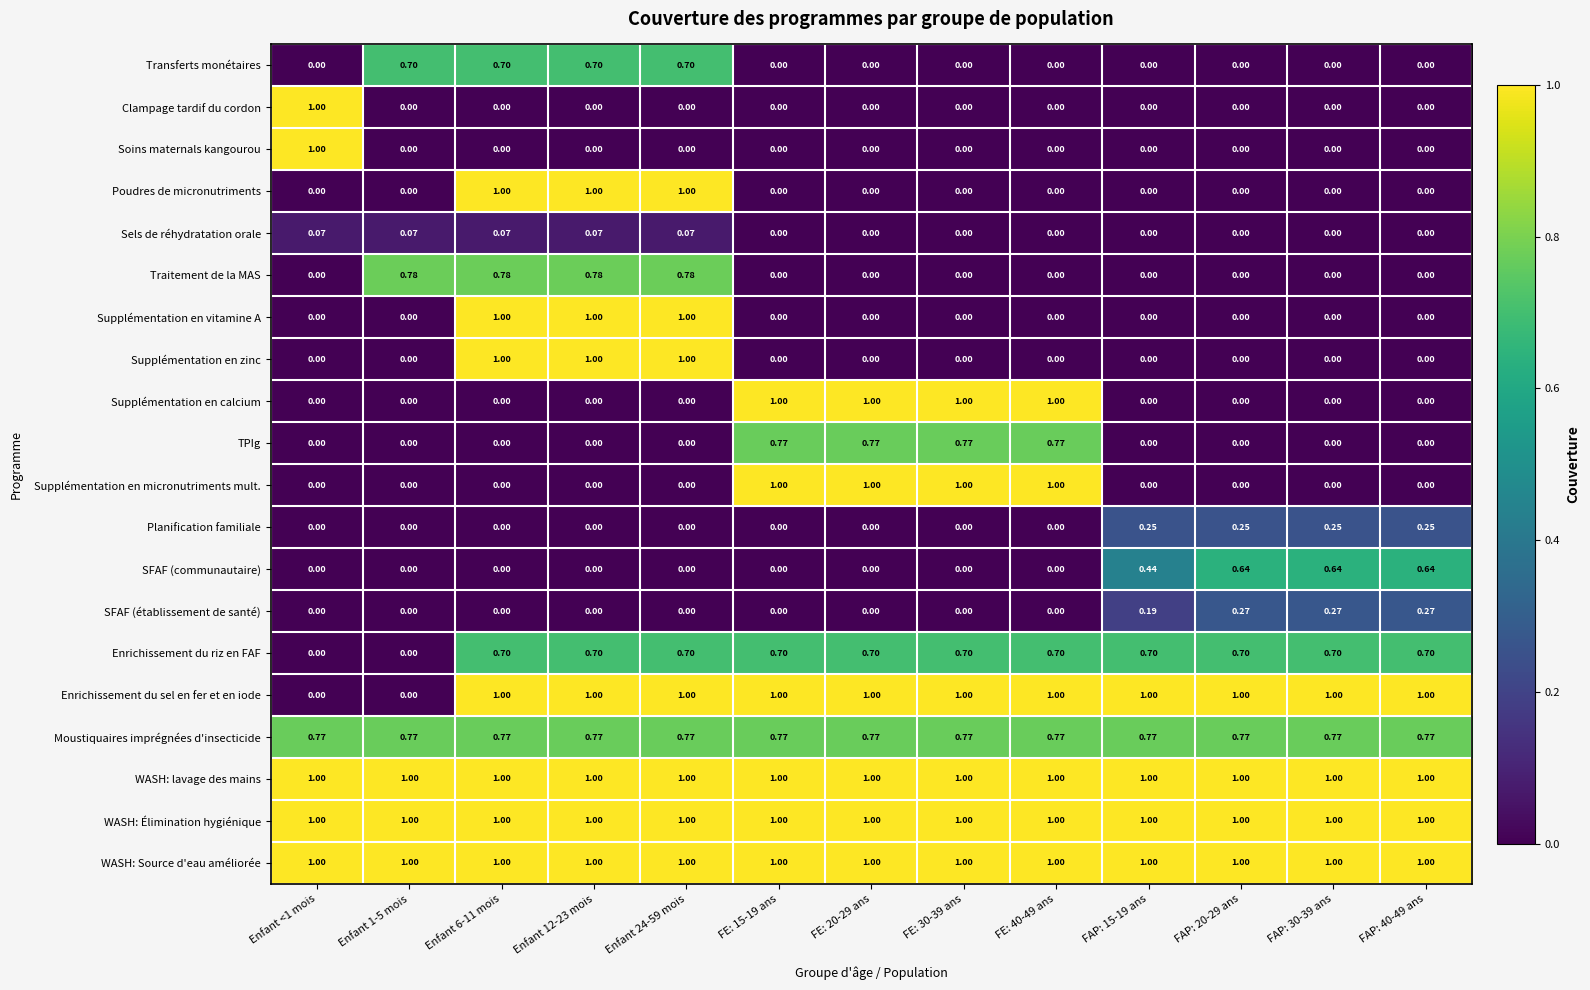

How many values in the Supplémentation en zinc series exceed 0?

3